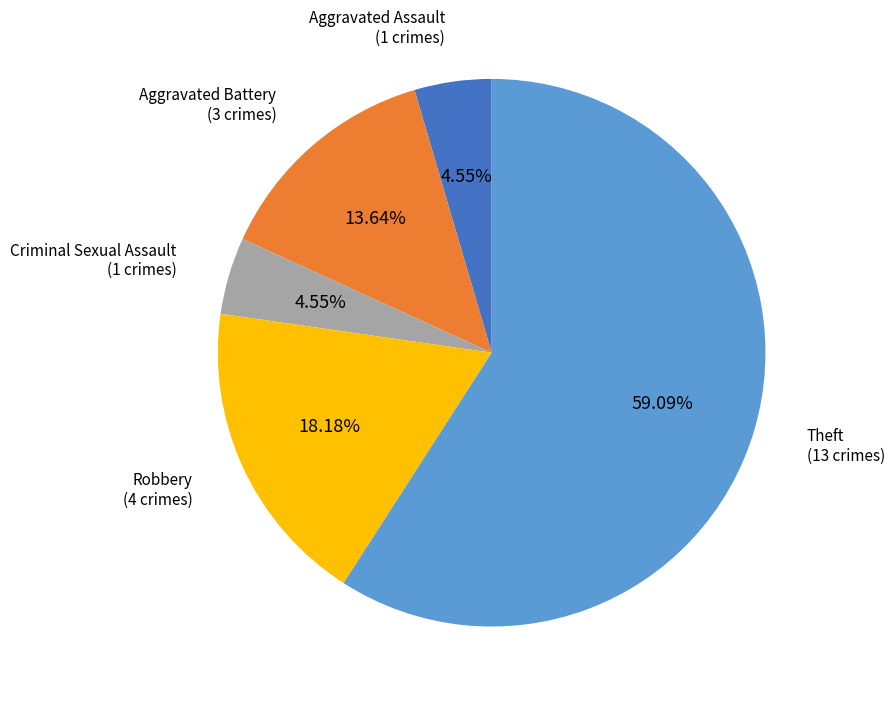

To the nearest percent, what percentage of the pie is Aggravated Assault?

5%